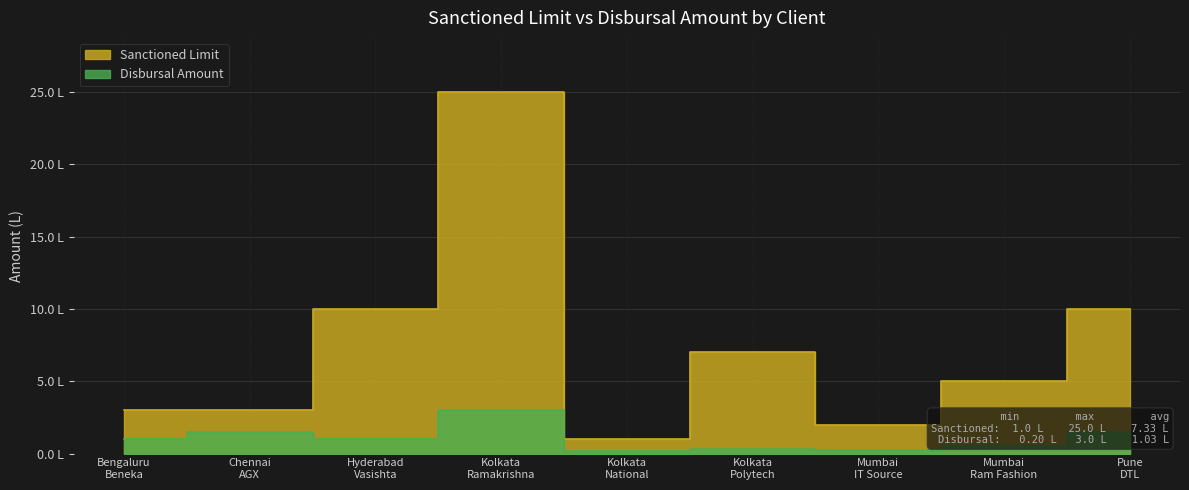

What is the average value of the Sanctioned Limit series?

7.3